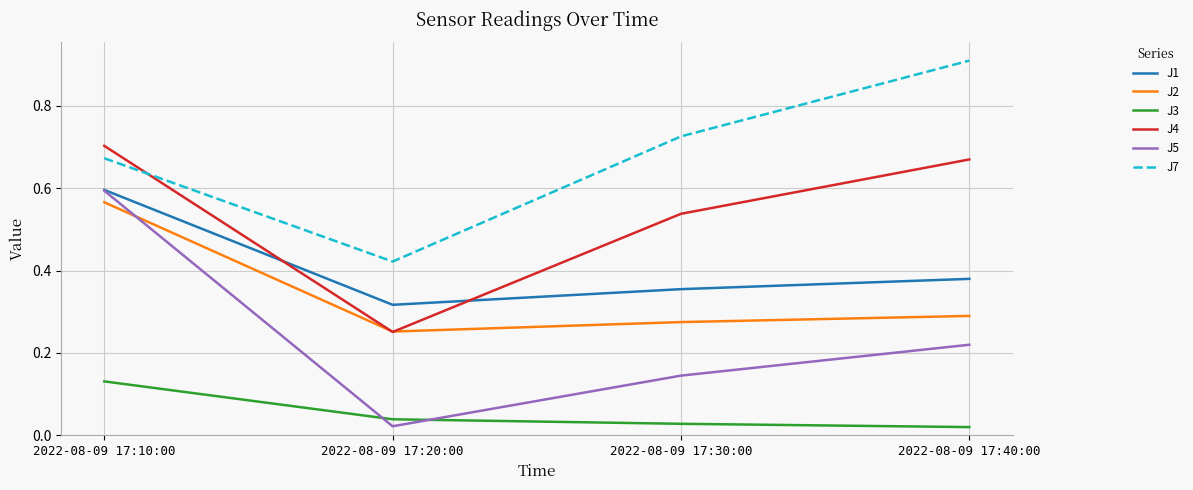

What position from the right is 2022-08-09 17:20:00?

3